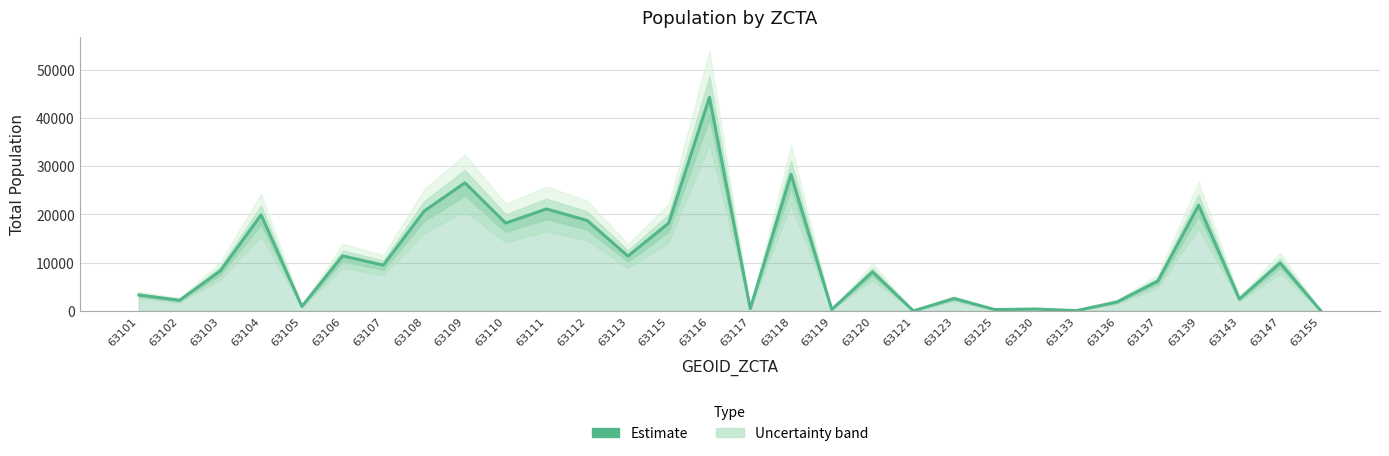

The value at 63143 is 1328. True or false?

False